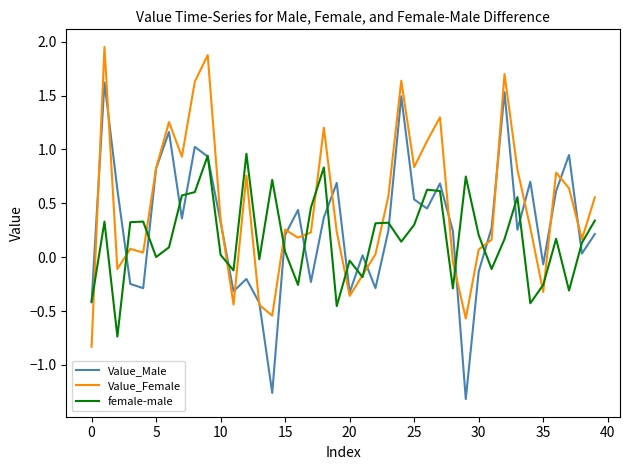

Rank the series by their maximum value, from lowest to highest.

female-male, Value_Male, Value_Female